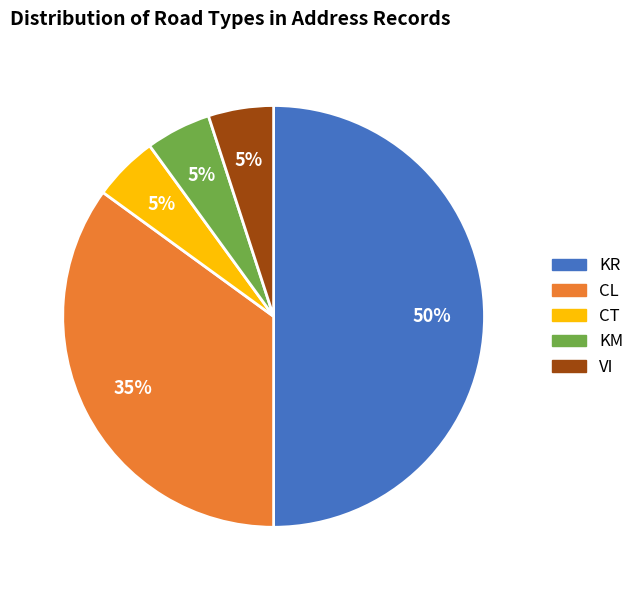

What percentage is the VI slice, to the nearest percent?

5%